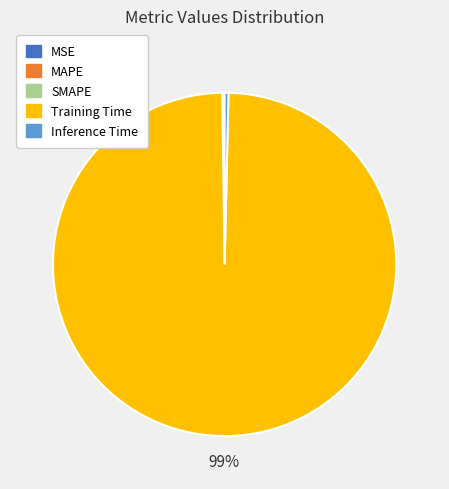

What is the largest slice in the pie chart?

Training Time